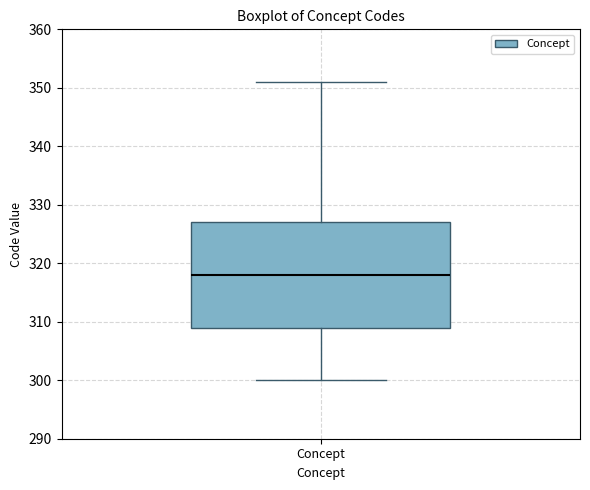

Where is the lower edge of the box for Concept on the y-axis? The values are not printed on the chart, so give them approximately, as read against the axis.

309